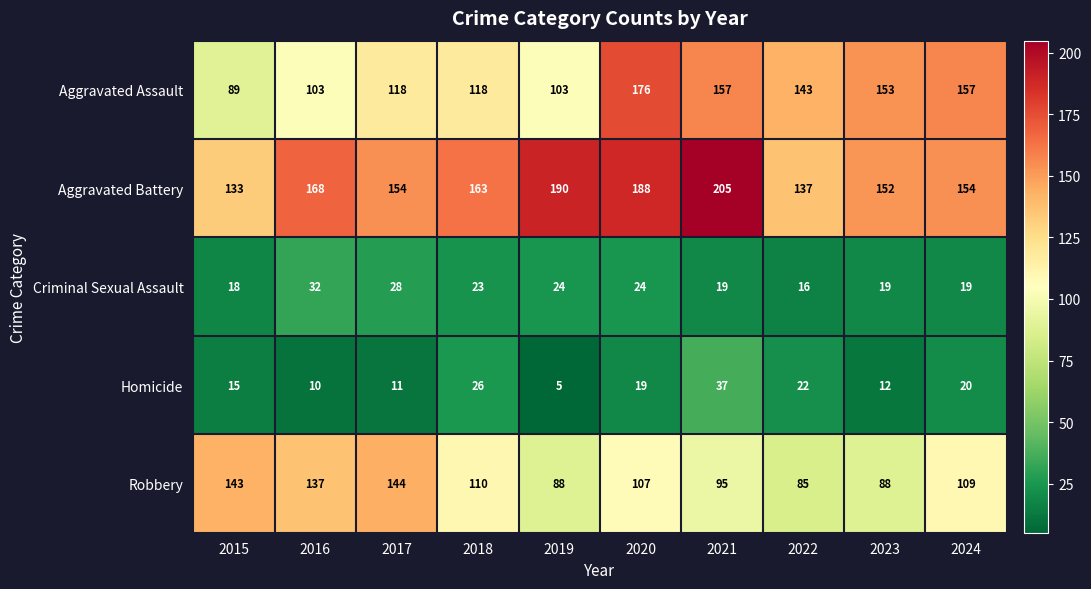

At 2023, list the series in order from largest to smallest.

Aggravated Assault, Aggravated Battery, Robbery, Criminal Sexual Assault, Homicide